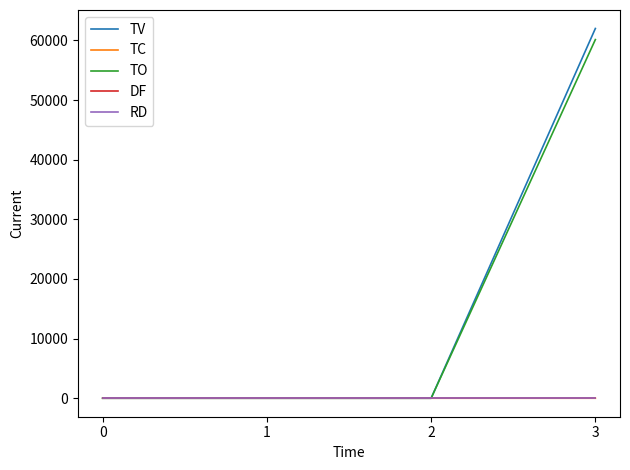

List the labels in order of TC value, smallest first.

0, 1, 2, 3